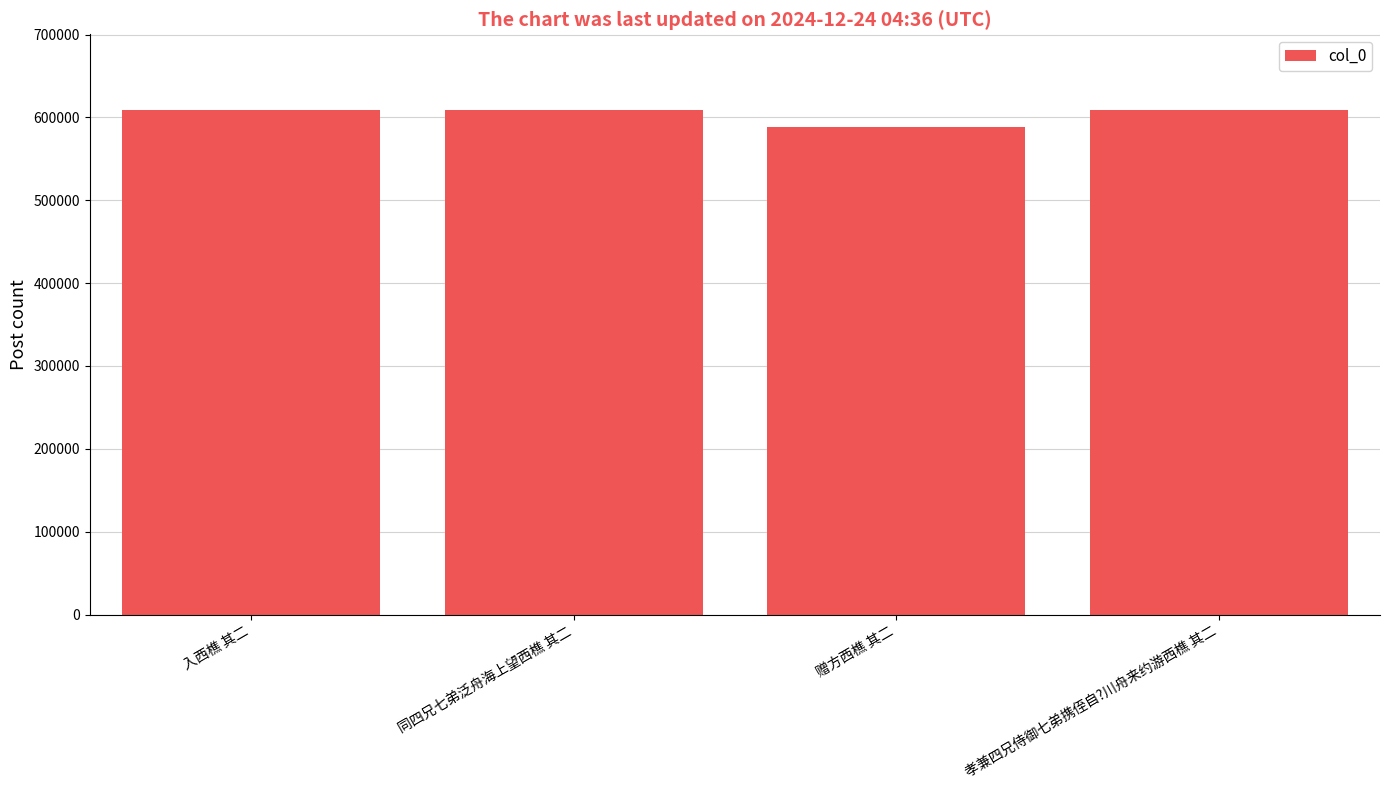

Does the chart contain stacked bars?

No